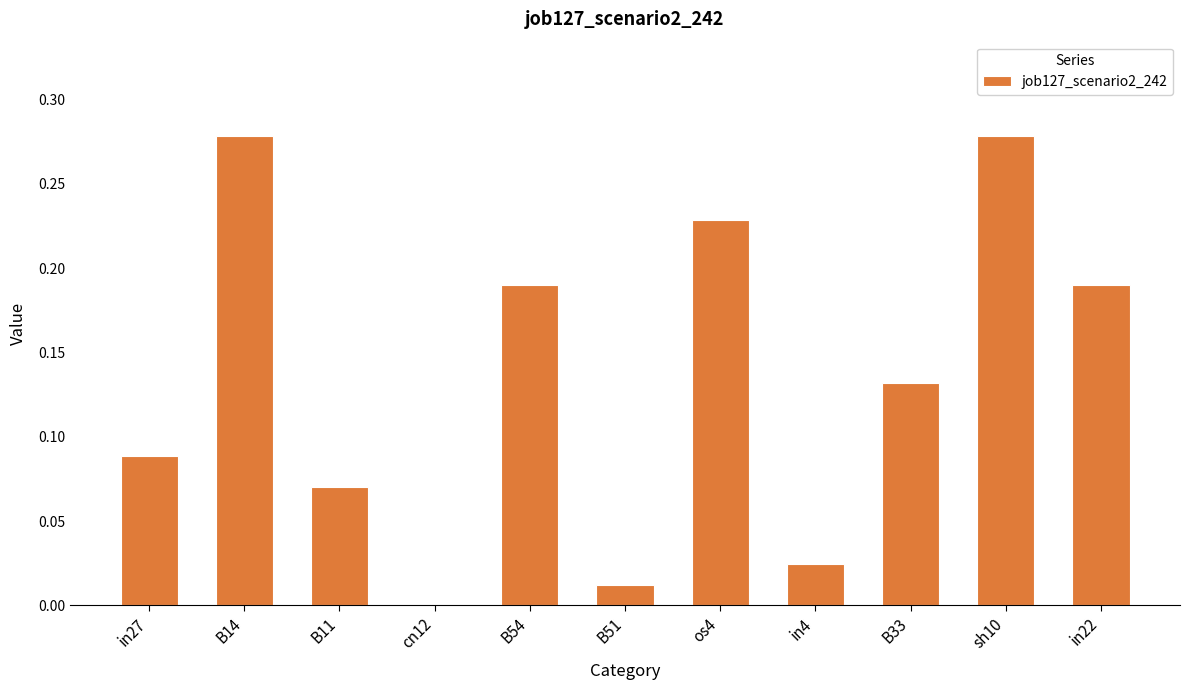

True or false: the data shows 0.2 at B33.

False